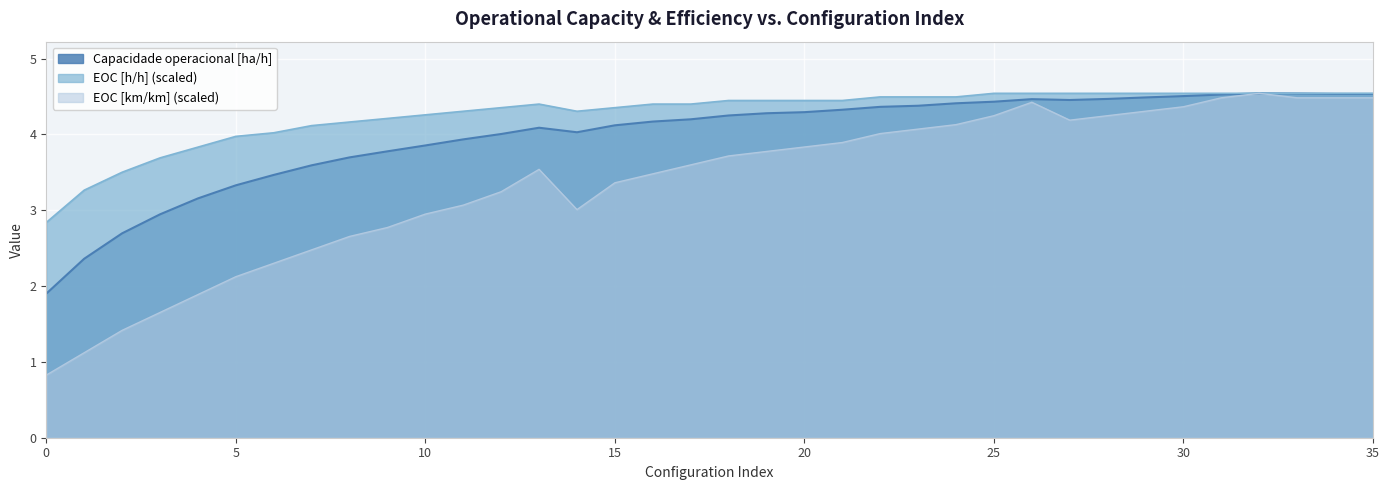

True or false: EOC [h/h] and Capacidade operacional [ha/h] intersect in this chart.

False